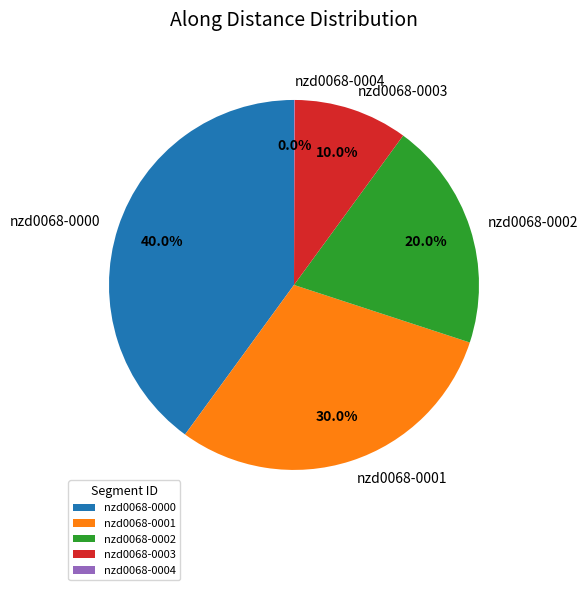

Does nzd0068-0001 represent more than half of the total?

No